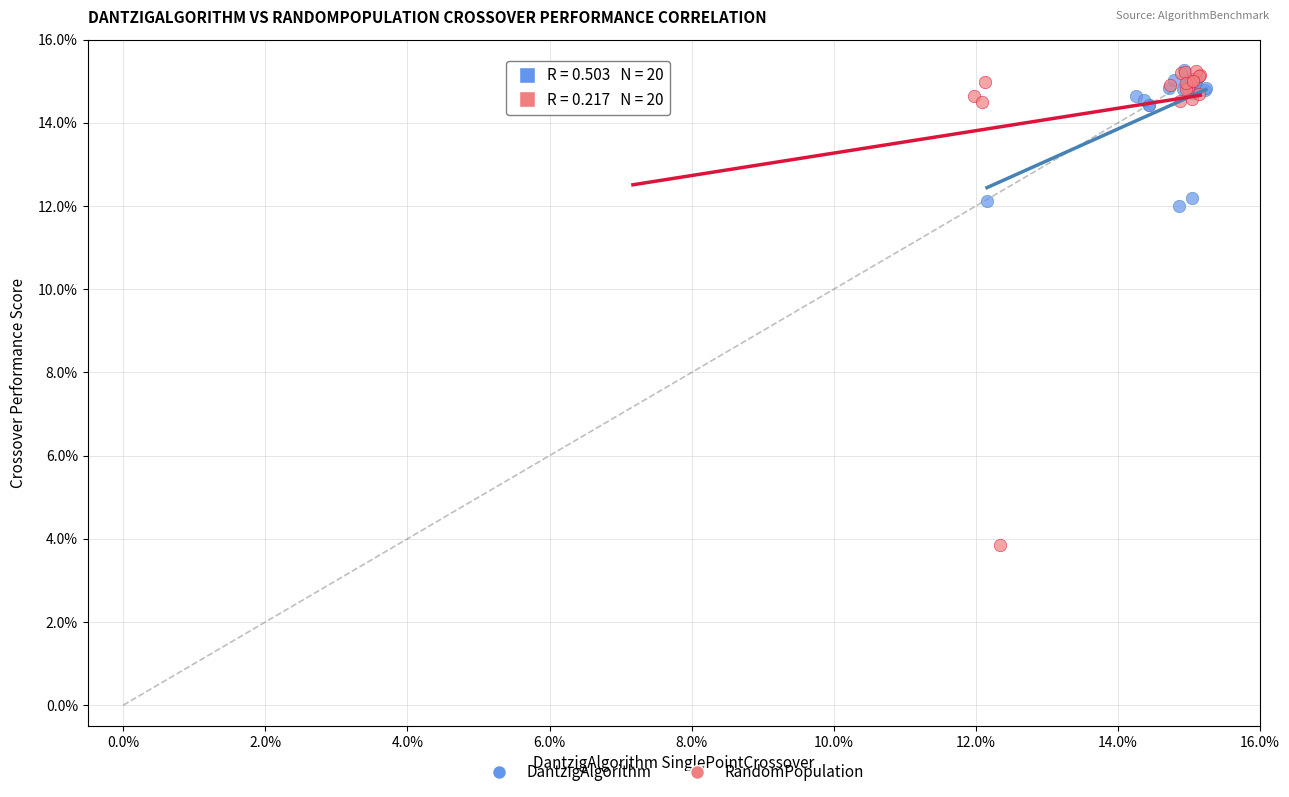

Which series reaches the minimum Y coordinate?

RandomPopulation